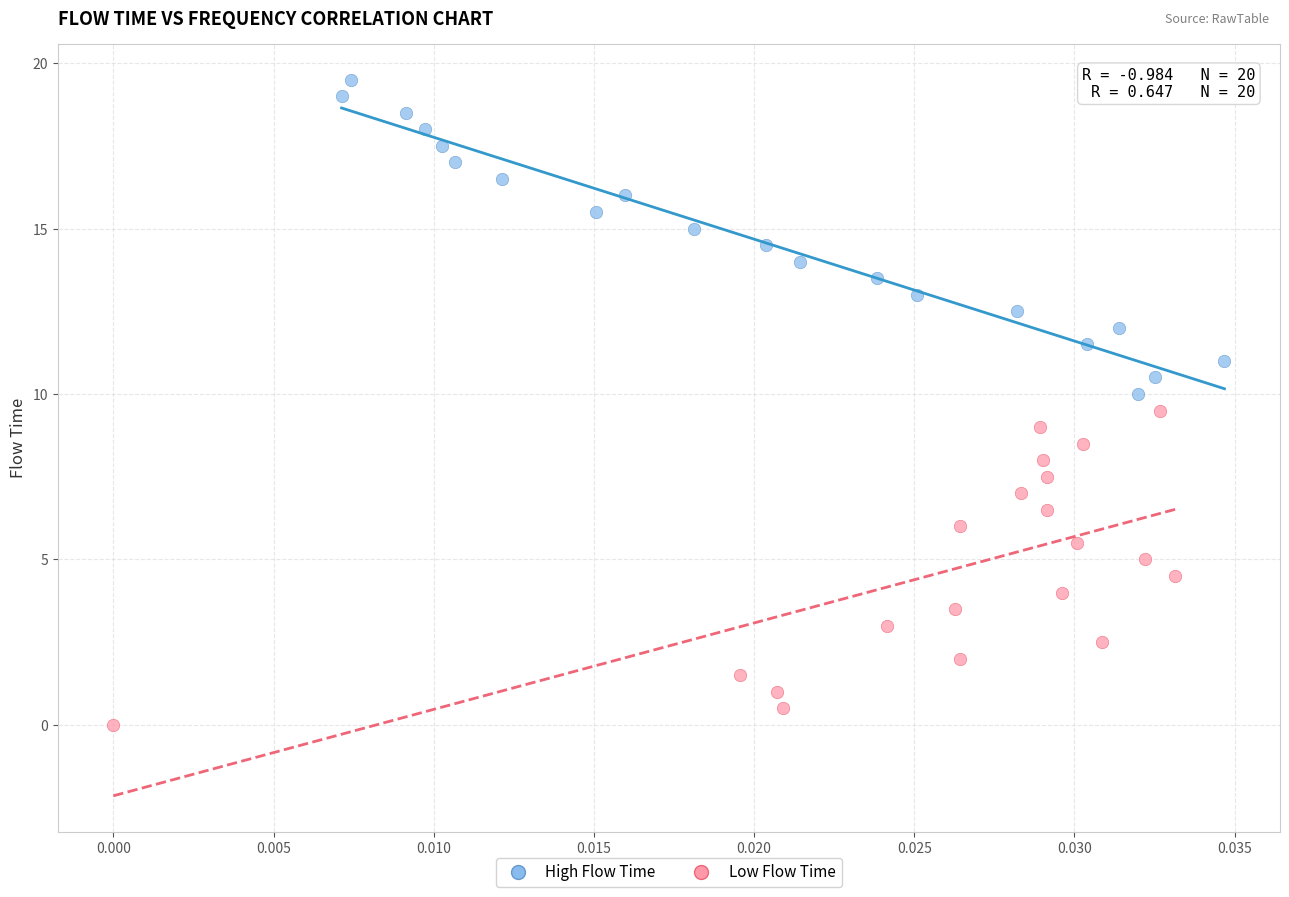

Which series reaches the maximum Y coordinate?

High Flow Time